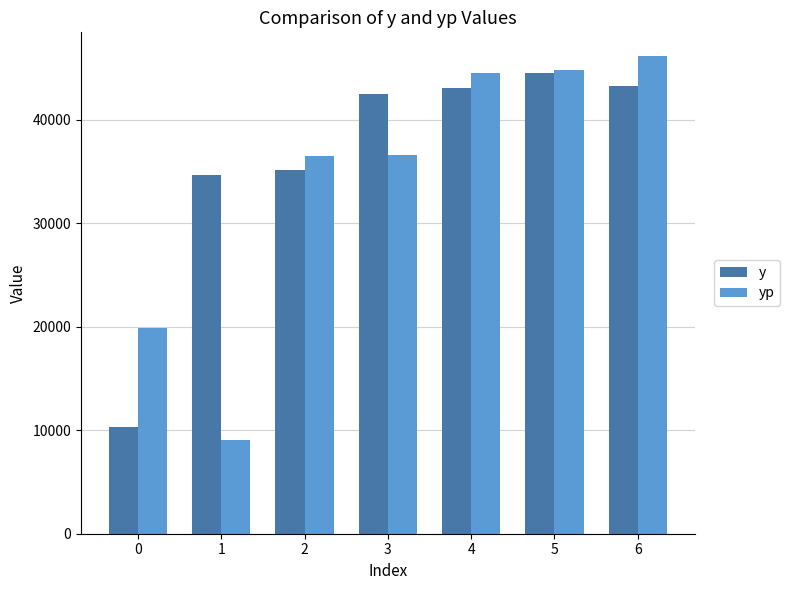

What is the difference between the highest and lowest values at 4?

1381.7